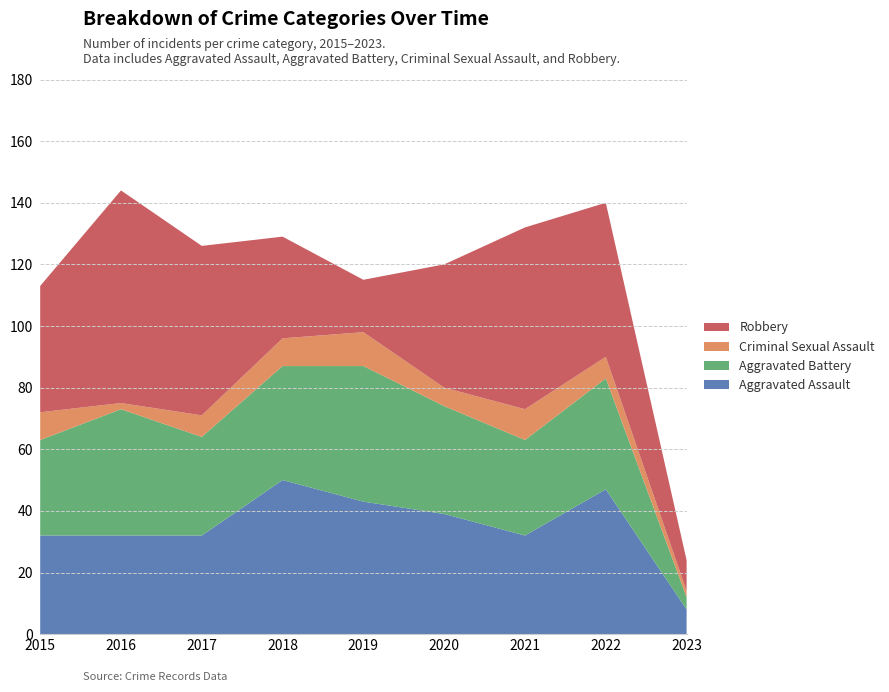

Reading left to right, extract all data points from this chart.

Aggravated Assault: 2015=32	2016=32	2017=32	2018=50	2019=43	2020=39	2021=32	2022=47	2023=8
Aggravated Battery: 2015=31	2016=41	2017=32	2018=37	2019=44	2020=35	2021=31	2022=36	2023=4
Criminal Sexual Assault: 2015=9	2016=2	2017=7	2018=9	2019=11	2020=6	2021=10	2022=7	2023=2
Robbery: 2015=41	2016=69	2017=55	2018=33	2019=17	2020=40	2021=59	2022=50	2023=10